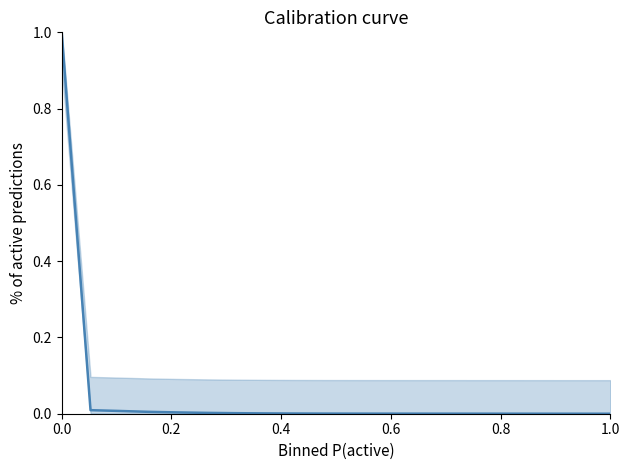

How many data points does each series have?

20